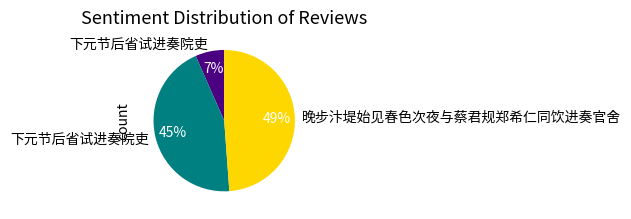

To the nearest percent, what is the difference between the largest and smallest slice percentages?

42%